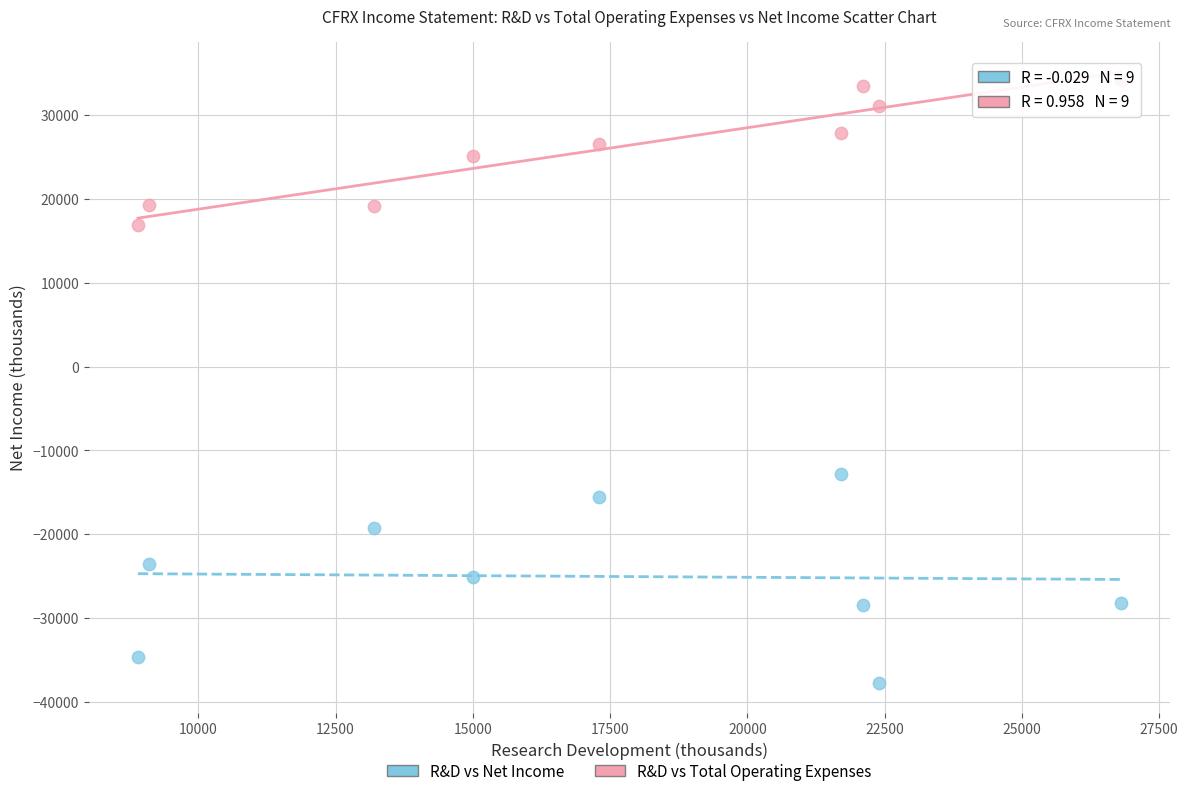

Which series reaches the minimum Y coordinate?

R&D vs Net Income